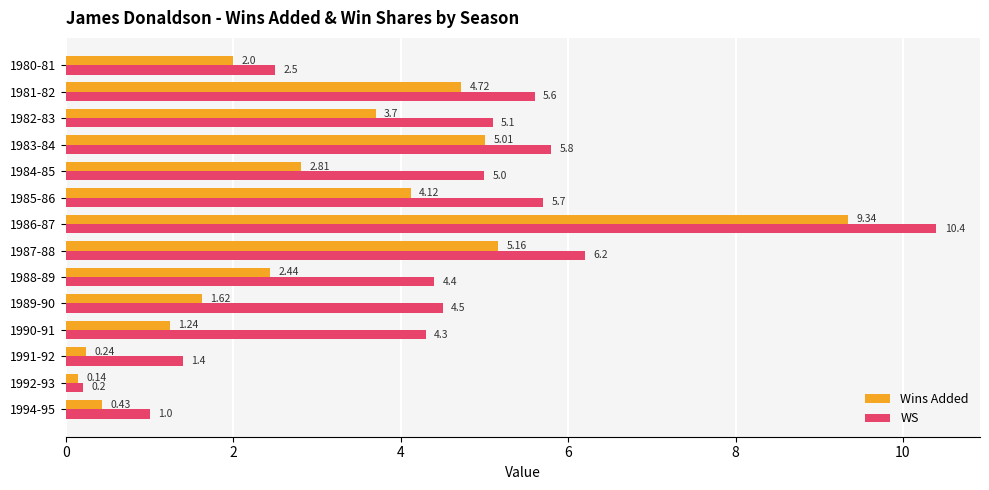

Which series has the largest total across all categories?

WS